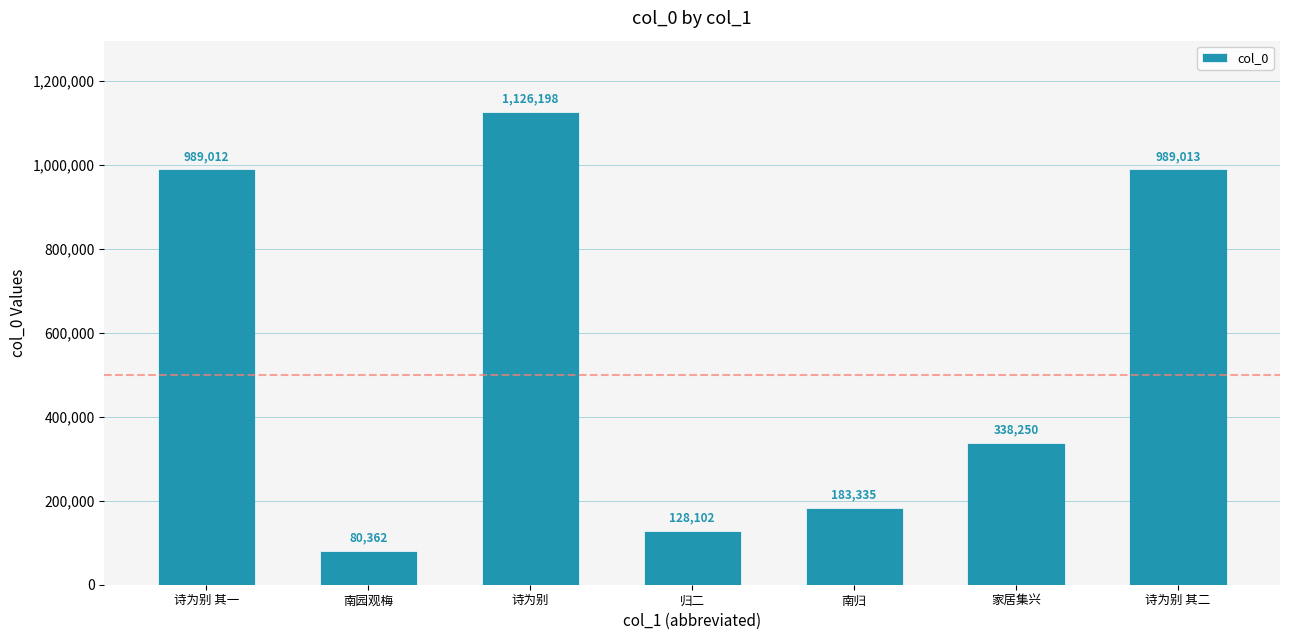

Reading left to right, what are all the values shown in this chart?

诗为别 其一=989012	南园观梅=80362	诗为别=1126198	归二=128102	南归=183335	家居集兴=338250	诗为别 其二=989013